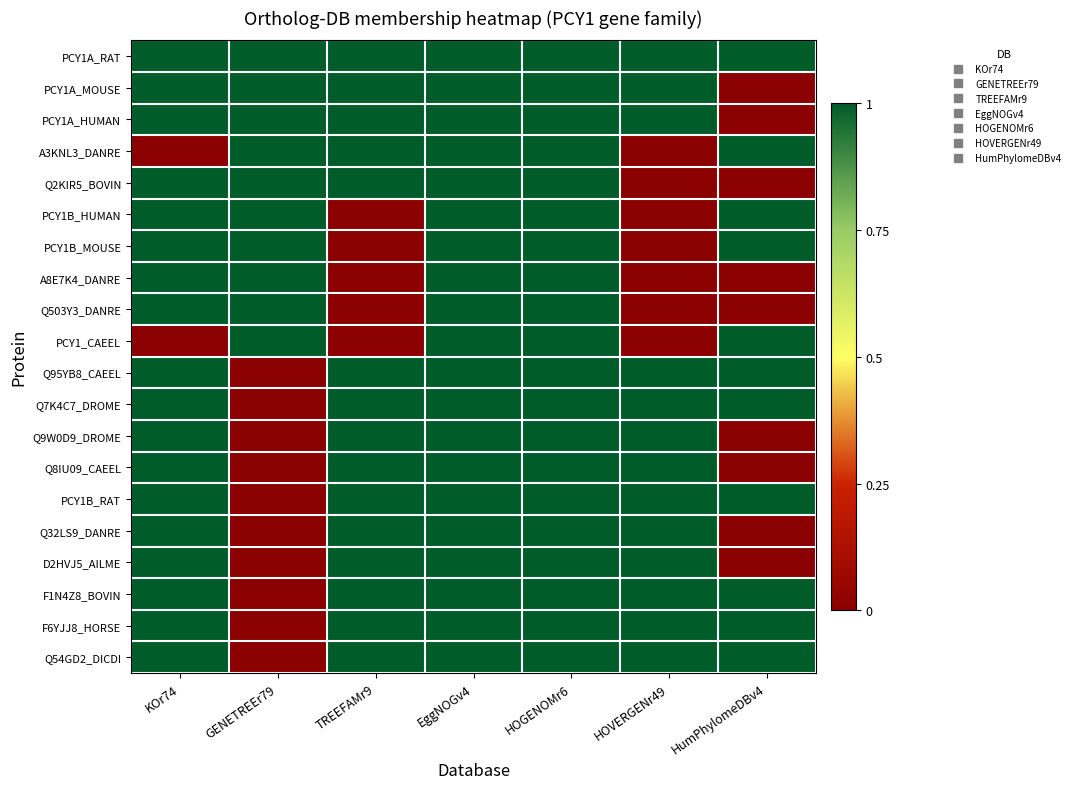

Rank the series by their maximum value, from lowest to highest.

PCY1A_RAT, PCY1A_MOUSE, PCY1A_HUMAN, A3KNL3_DANRE, Q2KIR5_BOVIN, PCY1B_HUMAN, PCY1B_MOUSE, A8E7K4_DANRE, Q503Y3_DANRE, PCY1_CAEEL, Q95YB8_CAEEL, Q7K4C7_DROME, Q9W0D9_DROME, Q8IU09_CAEEL, PCY1B_RAT, Q32LS9_DANRE, D2HVJ5_AILME, F1N4Z8_BOVIN, F6YJJ8_HORSE, Q54GD2_DICDI